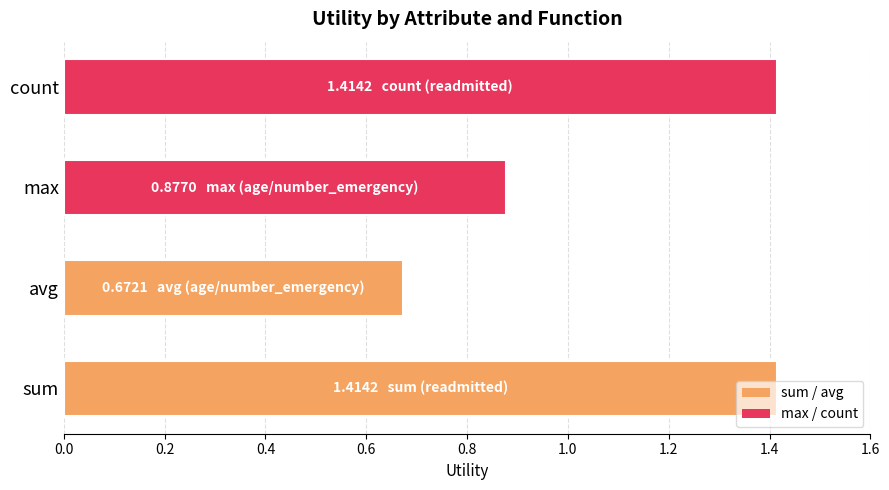

Which category has the lowest value across all series?

avg